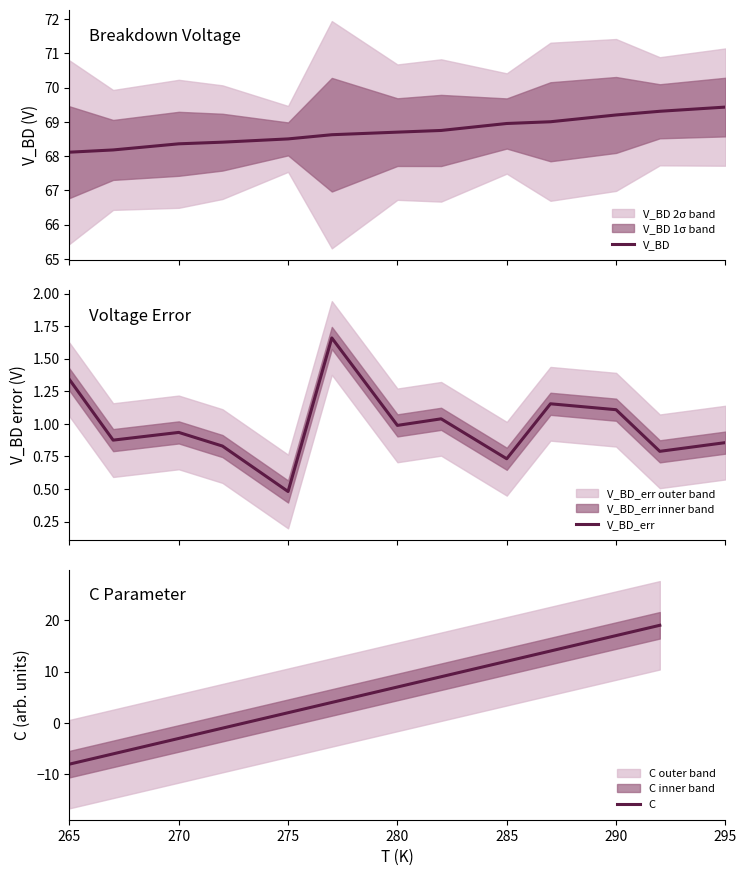

Which category has the lowest value in the C series?

265